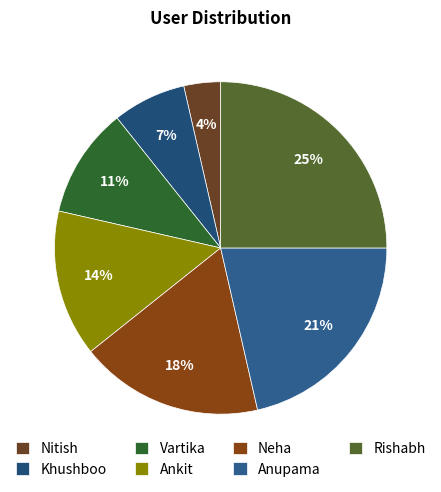

What percentage is the Nitish slice, to the nearest percent?

4%